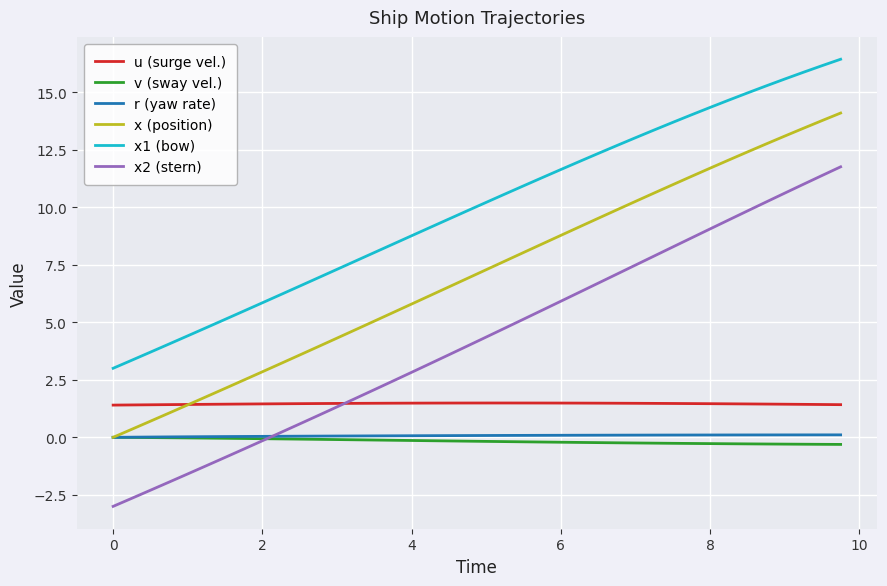

True or false: v (sway vel.) and u (surge vel.) cross at least once.

False